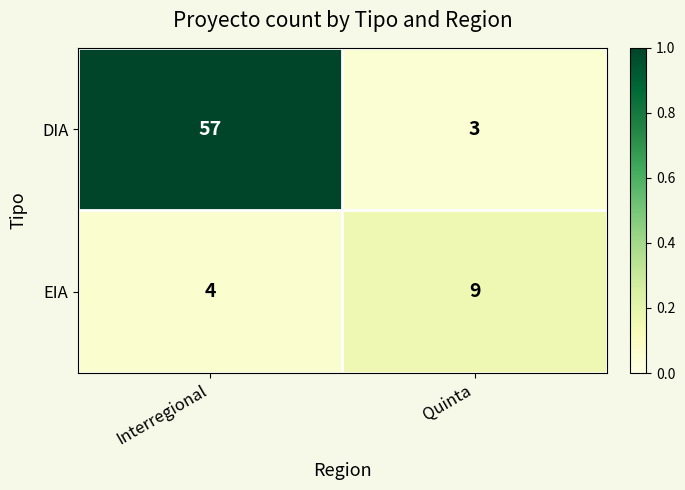

Rank the series by their average value, from lowest to highest.

EIA, DIA